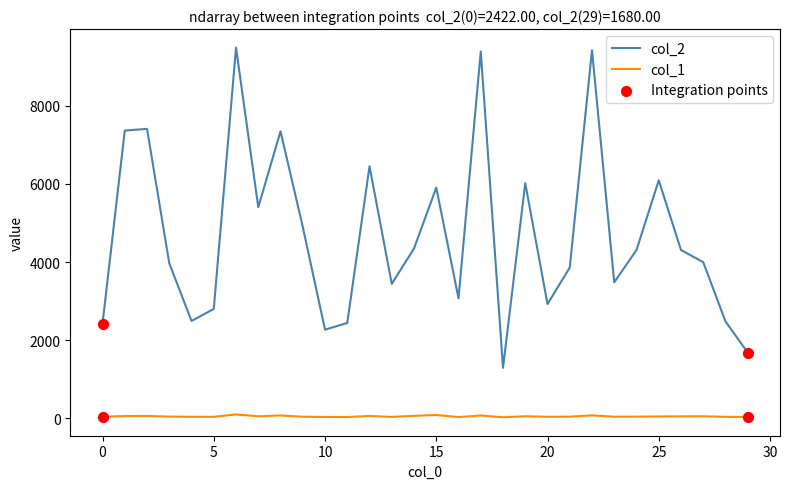

Which series has the largest total across all categories?

col_2